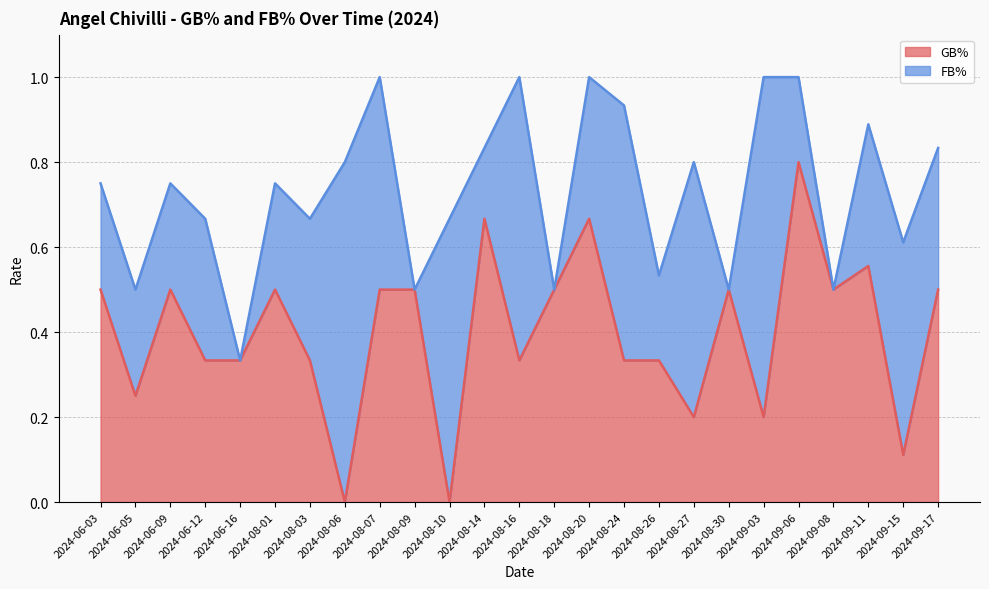

Rank the categories by value from highest to lowest.

2024-09-06, 2024-08-14, 2024-08-20, 2024-09-11, 2024-06-03, 2024-06-09, 2024-08-01, 2024-08-07, 2024-08-09, 2024-08-18, 2024-08-30, 2024-09-08, 2024-09-17, 2024-06-12, 2024-06-16, 2024-08-03, 2024-08-16, 2024-08-24, 2024-08-26, 2024-06-05, 2024-08-27, 2024-09-03, 2024-09-15, 2024-08-06, 2024-08-10